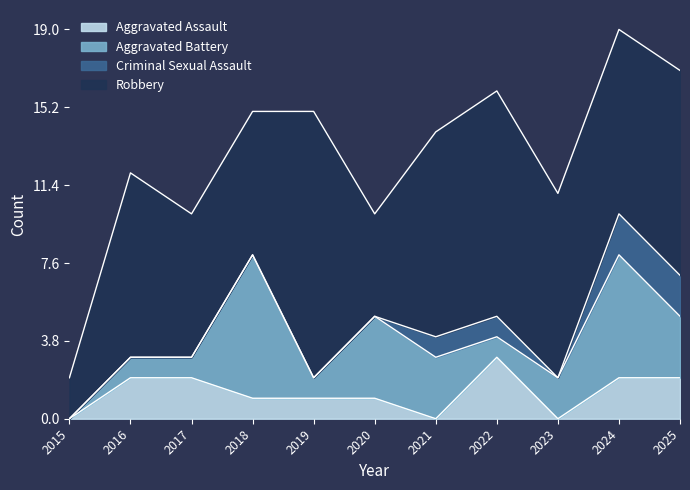

Which category has the lowest value in the Aggravated Battery series?

2015